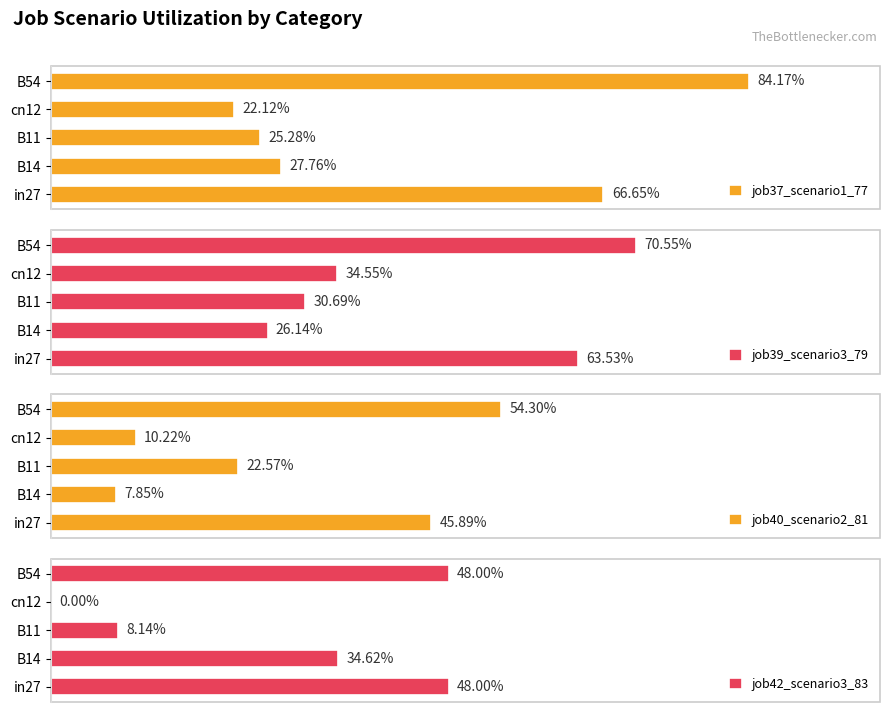

Which series has the largest total across all categories?

job37_scenario1_77